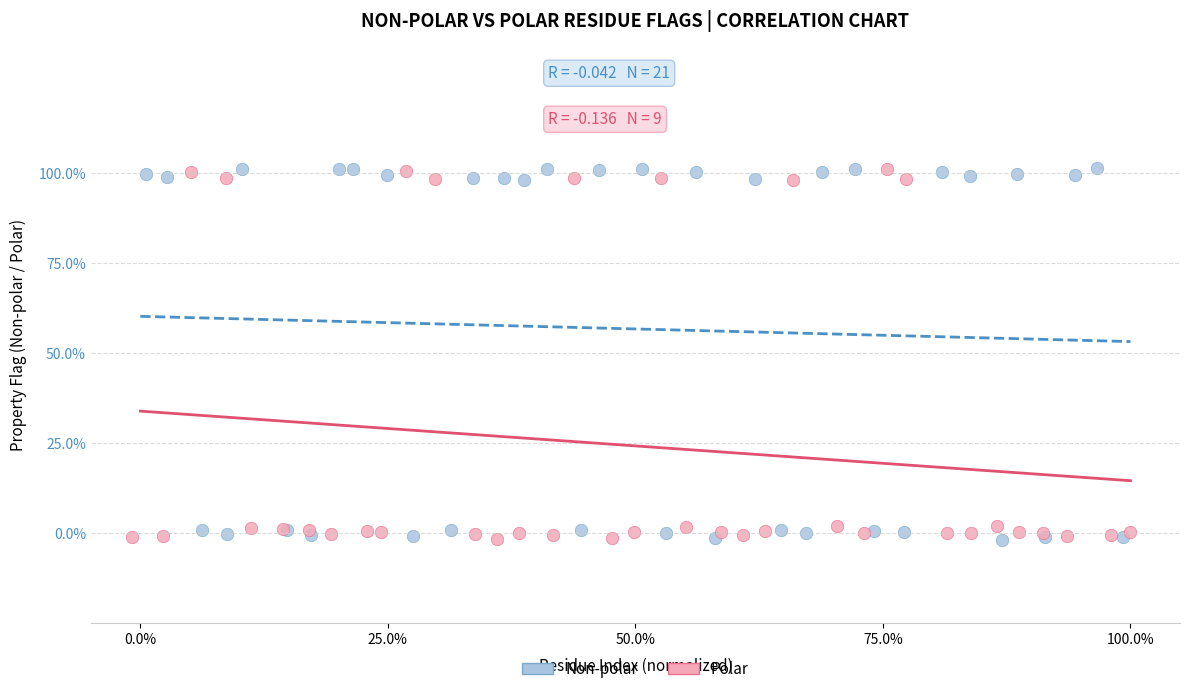

What are all the series names shown in the legend?

Non-polar, Polar